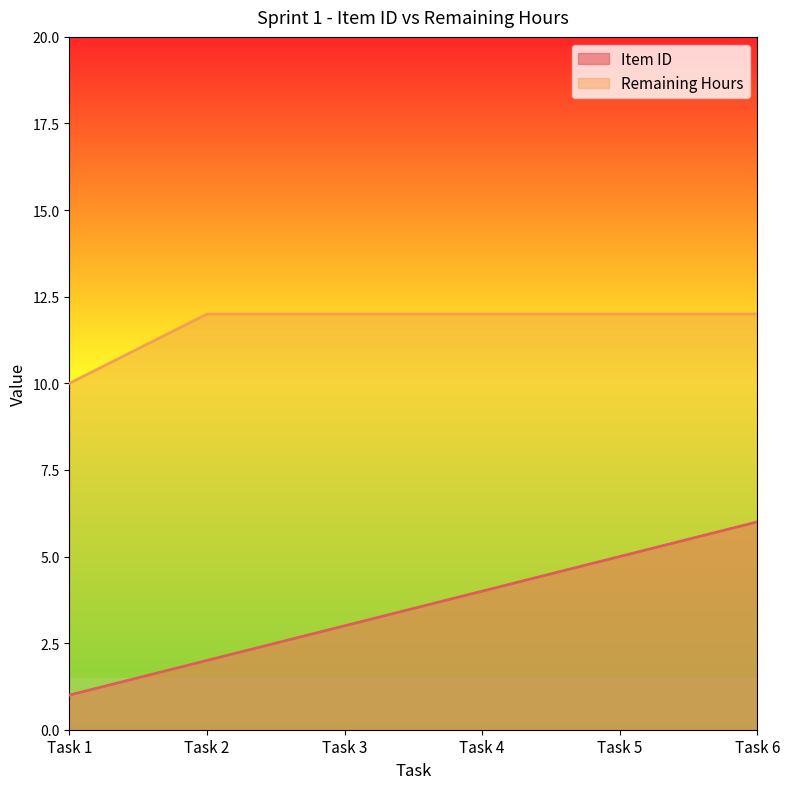

What is the difference between the maximum and minimum values in the Item ID series?

5